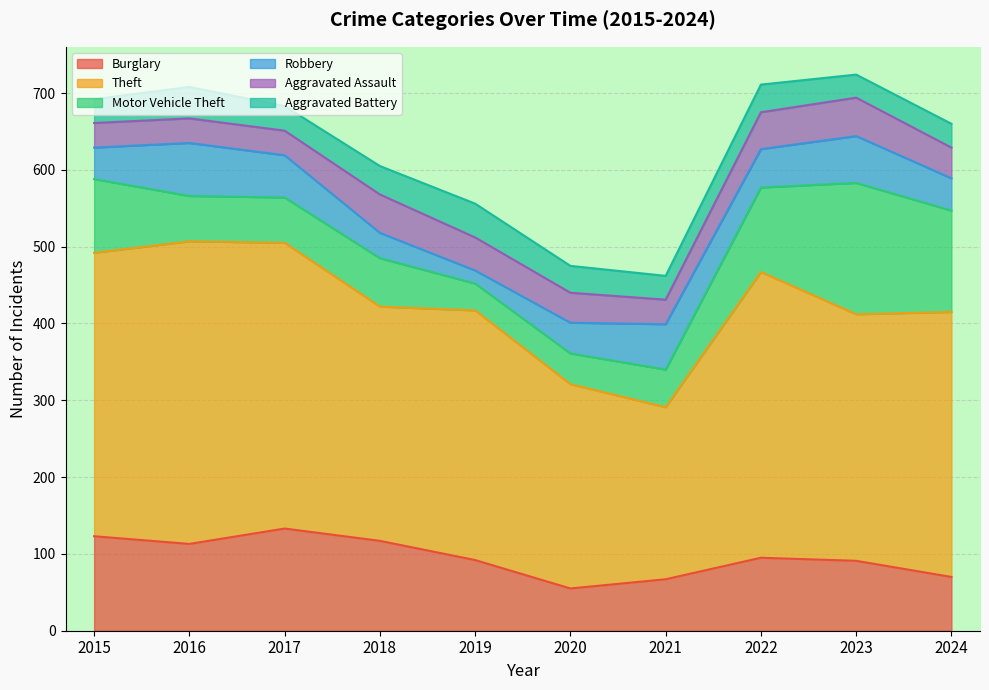

What is the difference between the Motor Vehicle Theft values at 2017 and 2023?

112